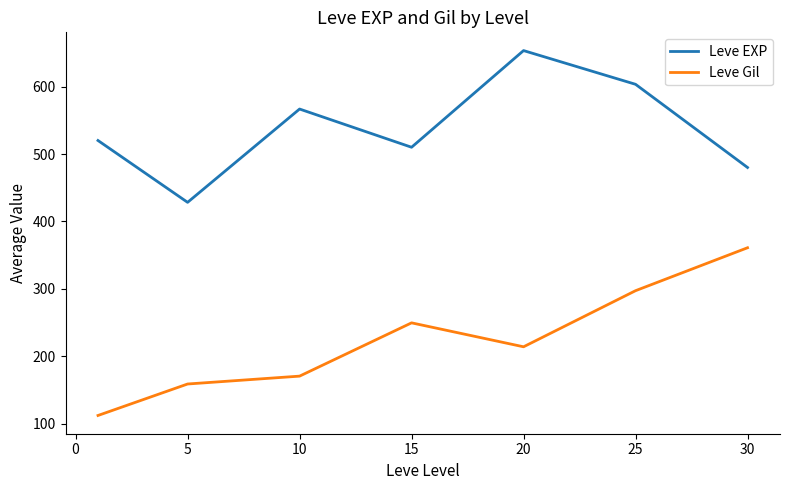

List the series in order of their overall mean, highest first.

Leve EXP, Leve Gil